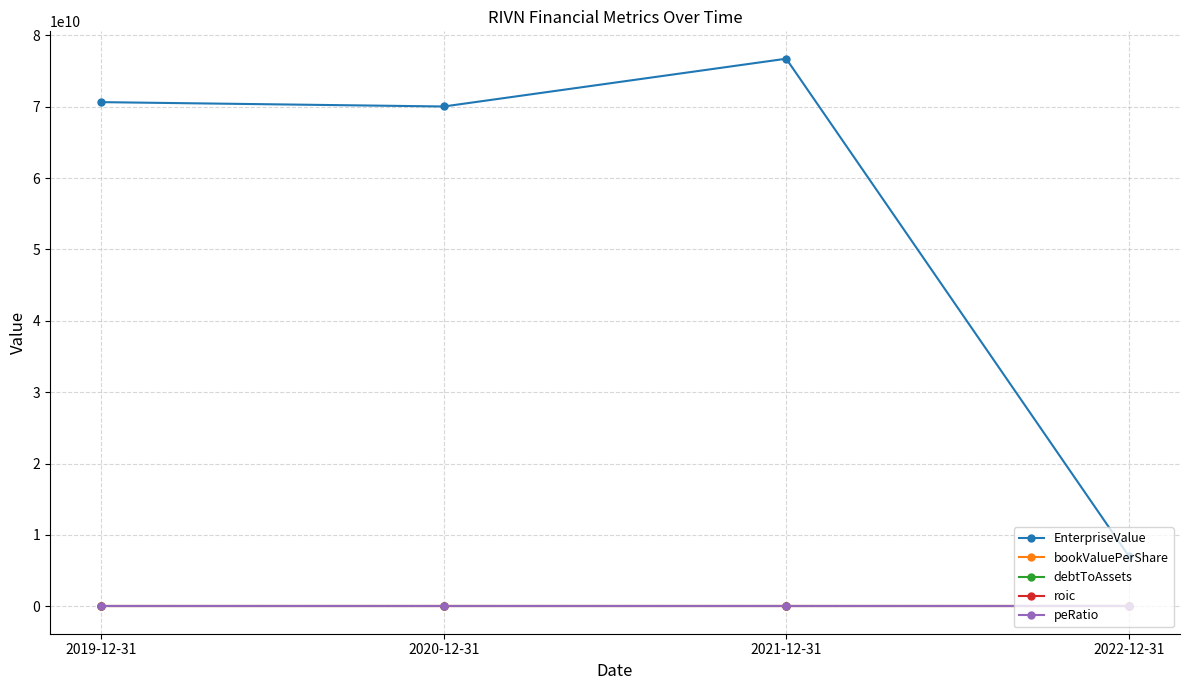

Is this an area chart (filled region under the line)?

No